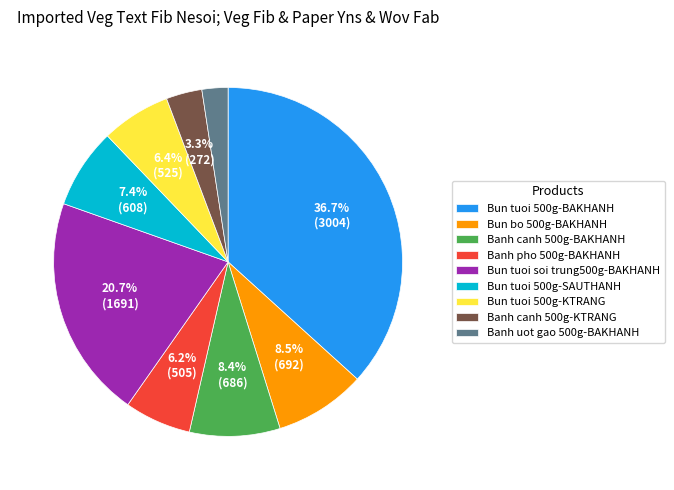

What portion of the pie excludes Bun tuoi 500g-SAUTHANH?

92.6%